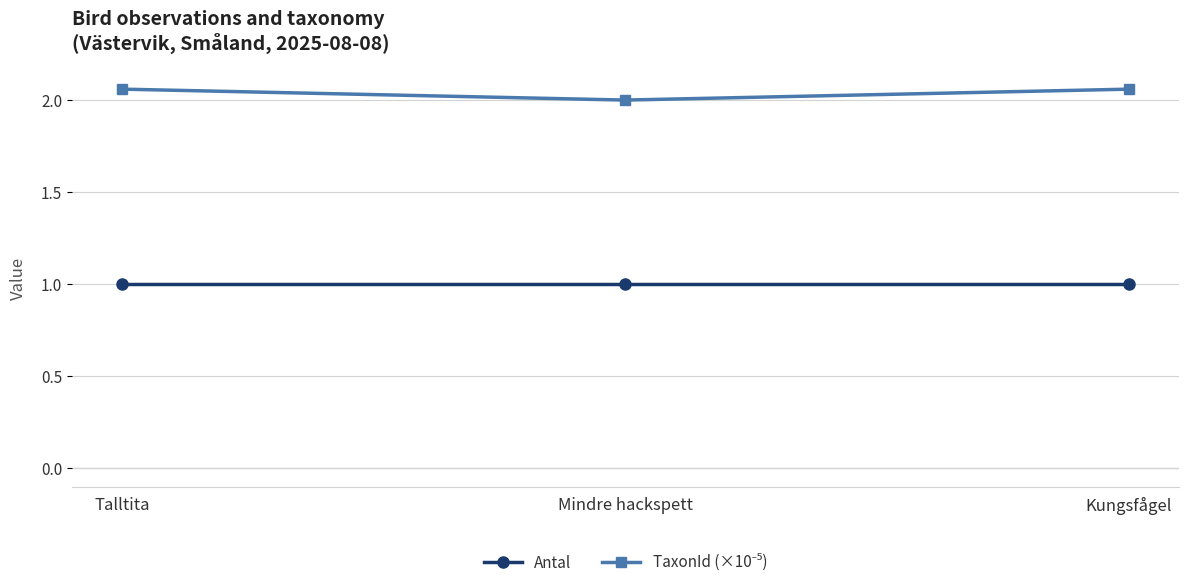

What is the value of the Antal point at the 1st from the left?

1.0